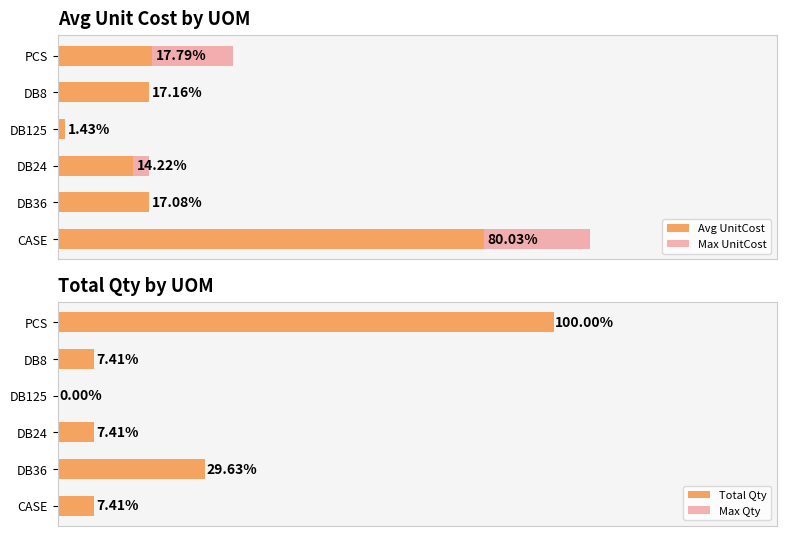

What is the difference between the maximum and minimum values in the Max Qty series?

11.0